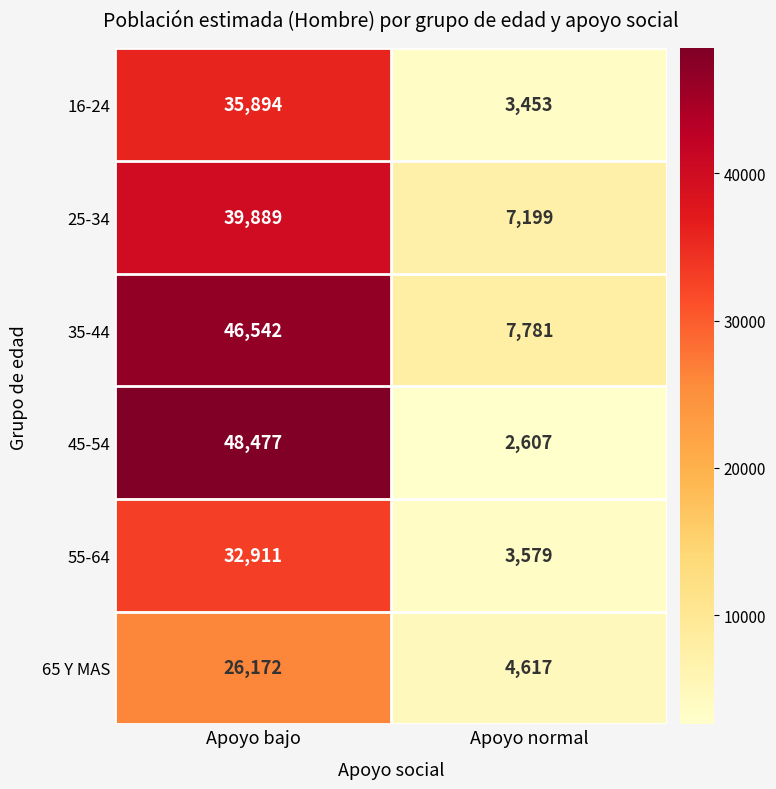

What is the smallest value displayed?

2607